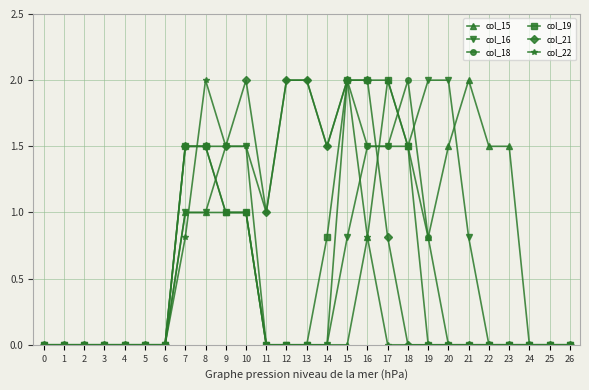

What is the sum of the col_15 values at 22 and 8?

2.5